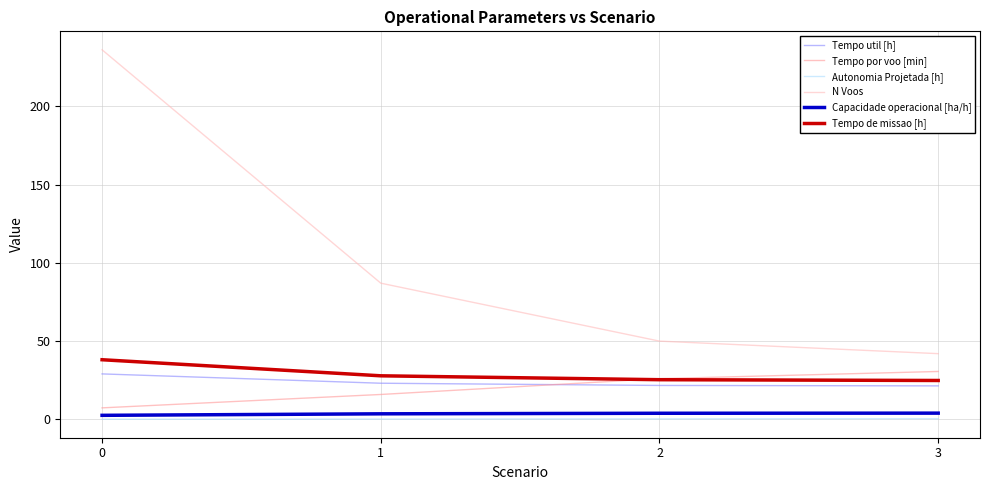

True or false: Tempo de missao [h] has more than 1 points higher than both neighbors.

False